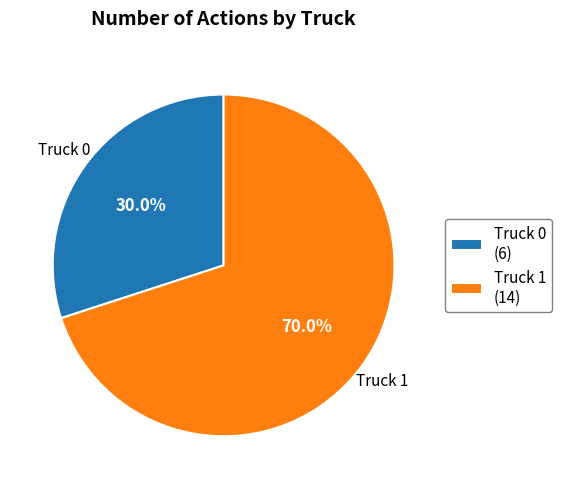

Rank the categories by value from lowest to highest.

Truck 0, Truck 1